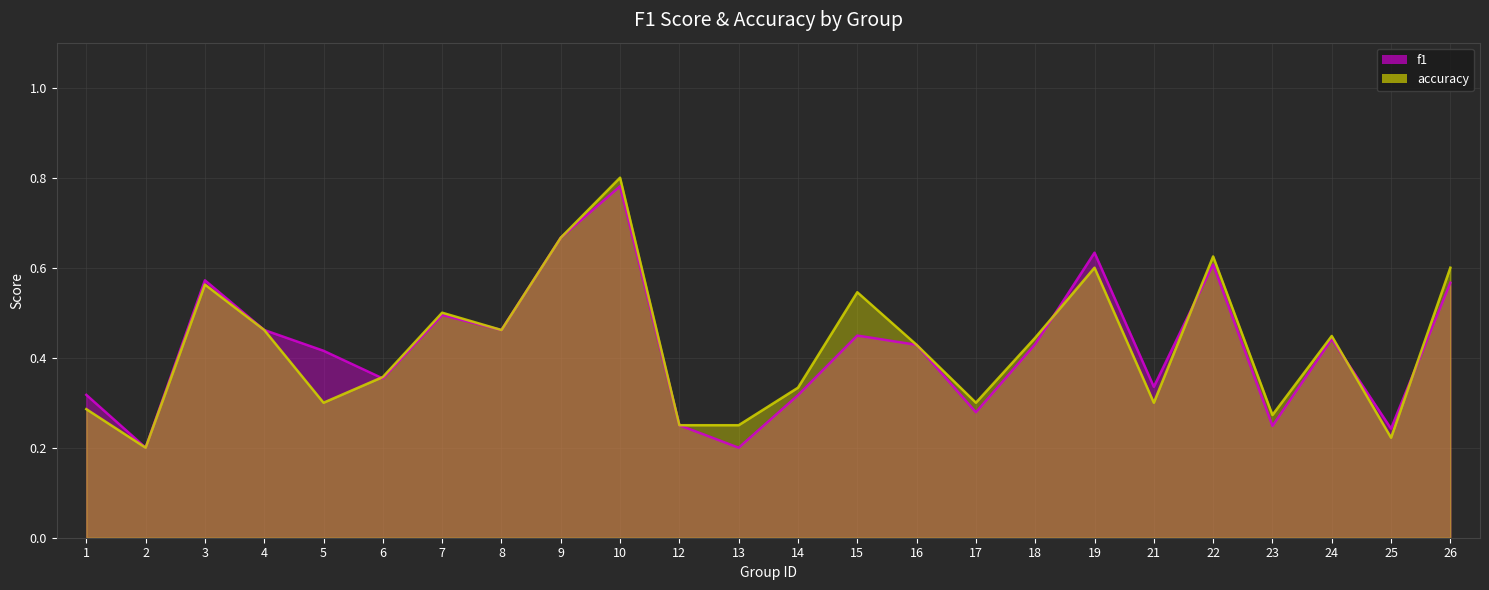

The value of f1 at 21 is 0.3. True or false?

True